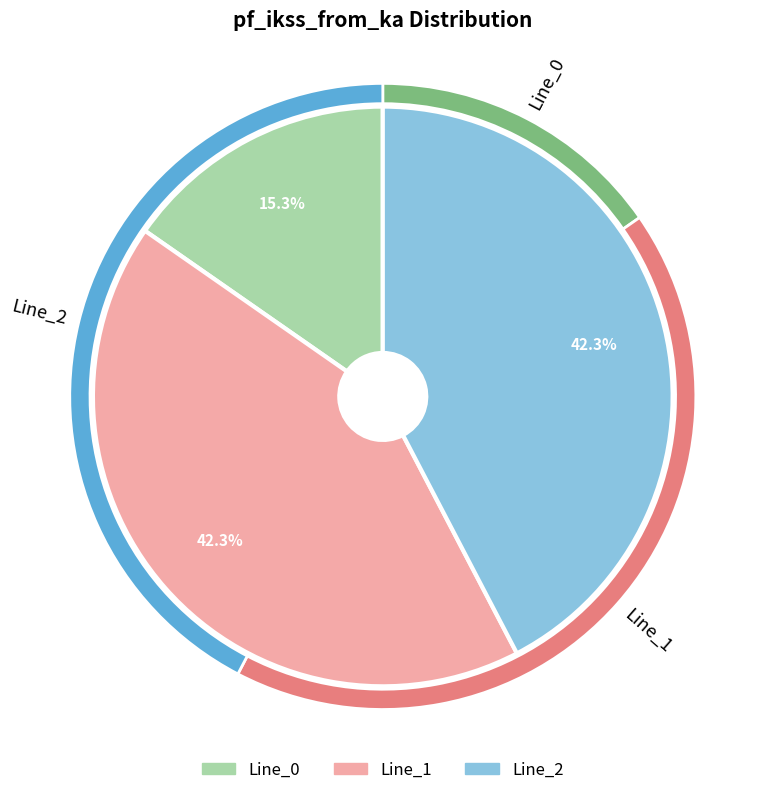

Does any single category account for the majority?

No